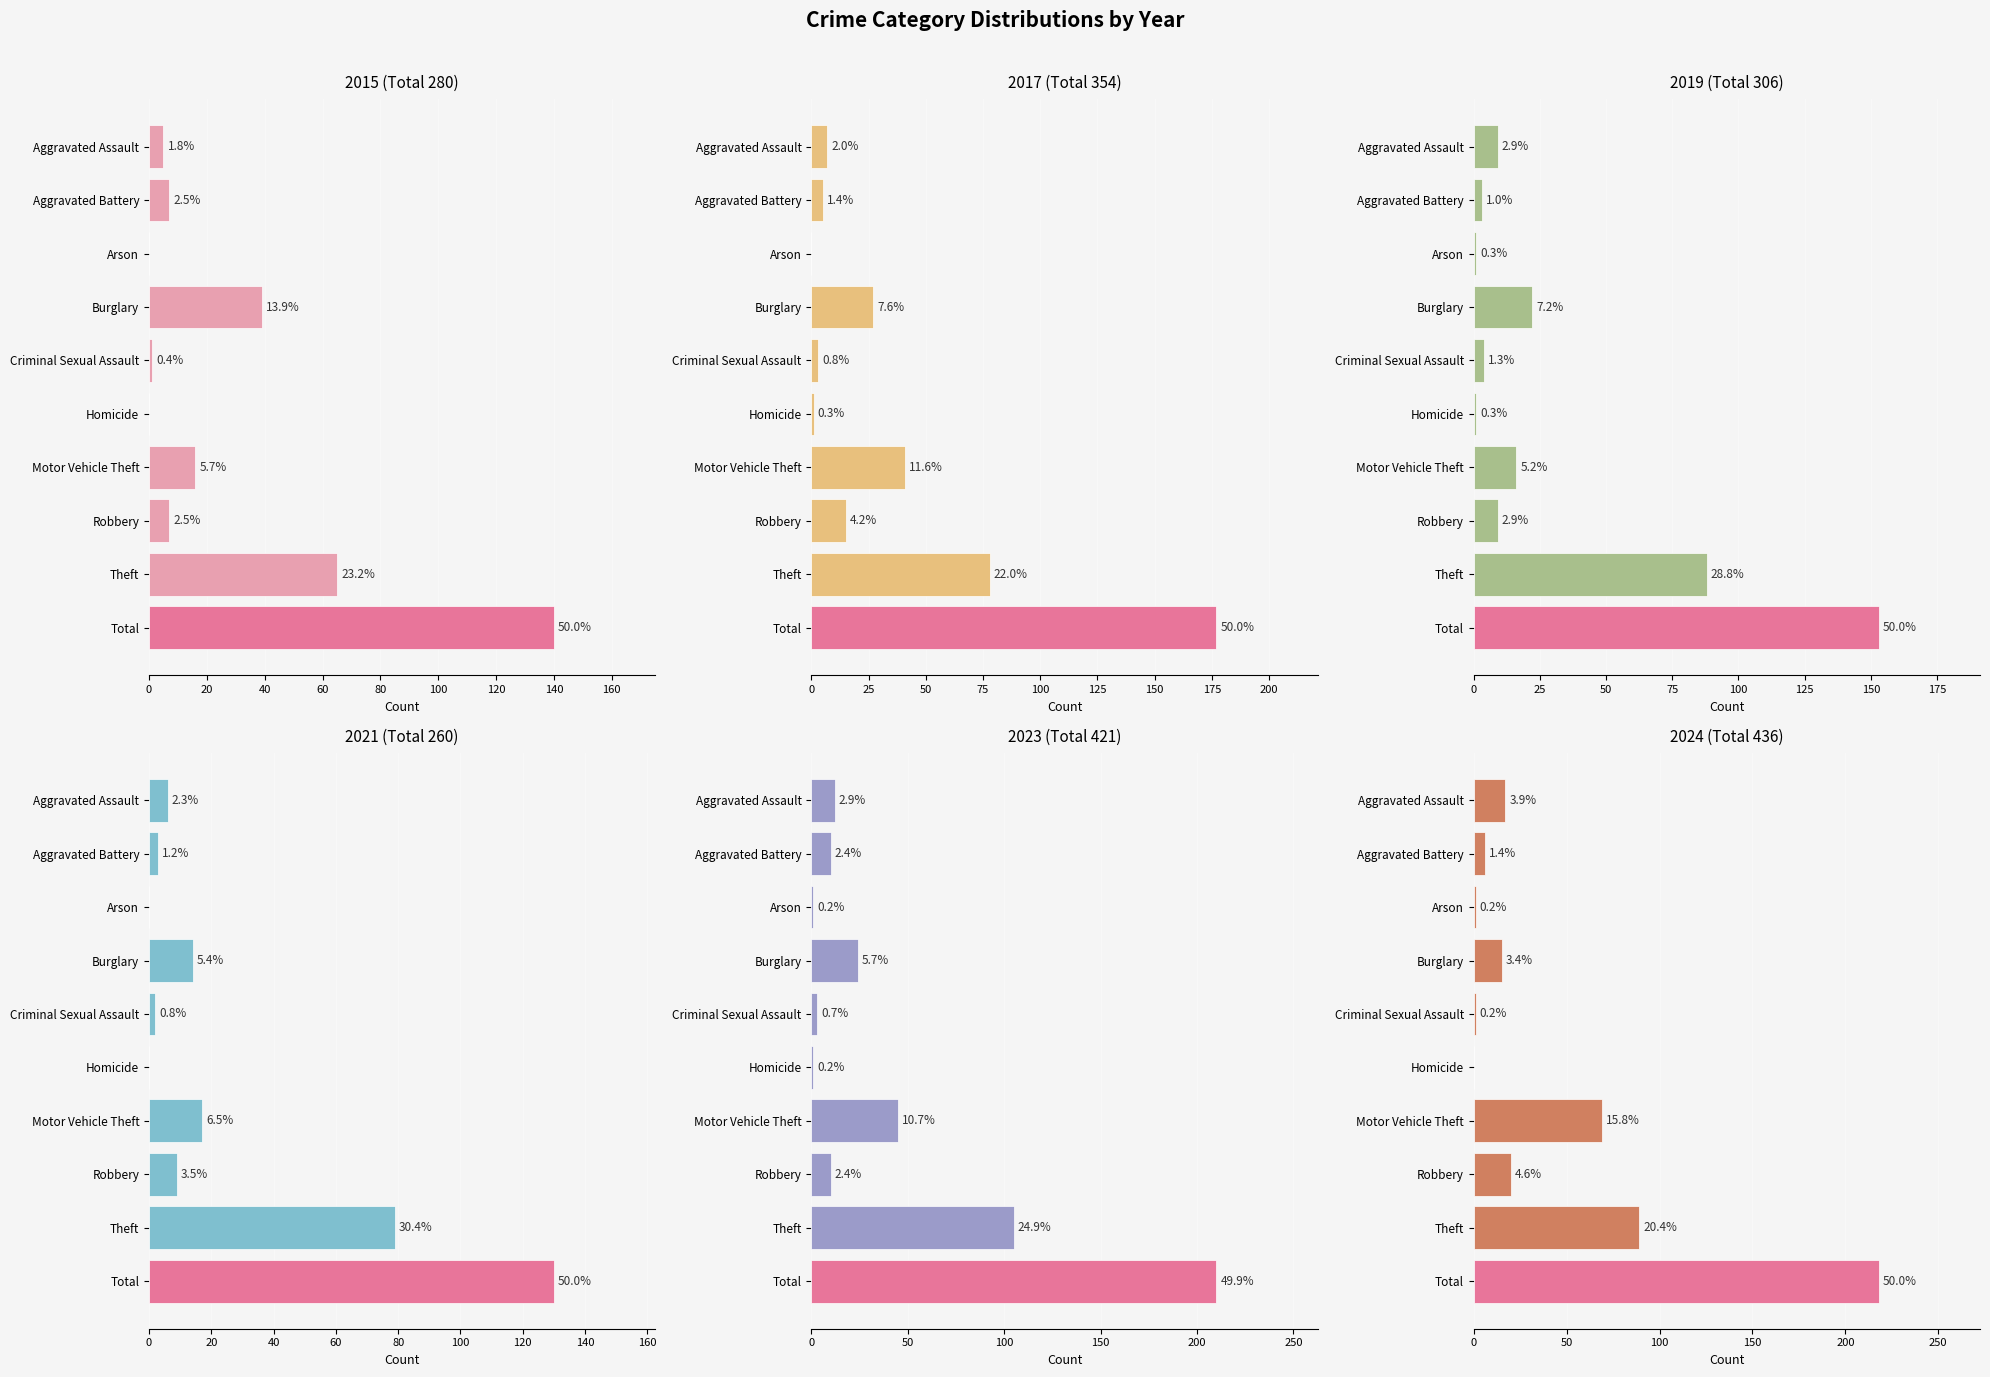

The value of 2015 at Arson is 0. True or false?

True